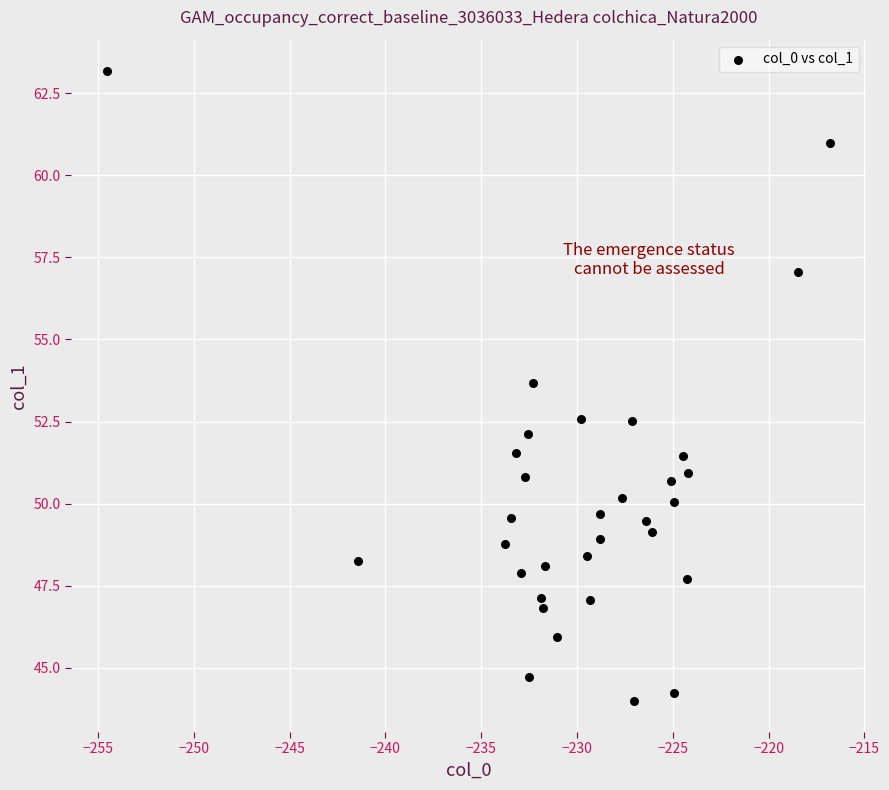

What is the range of Y values (max minus min)?

19.2